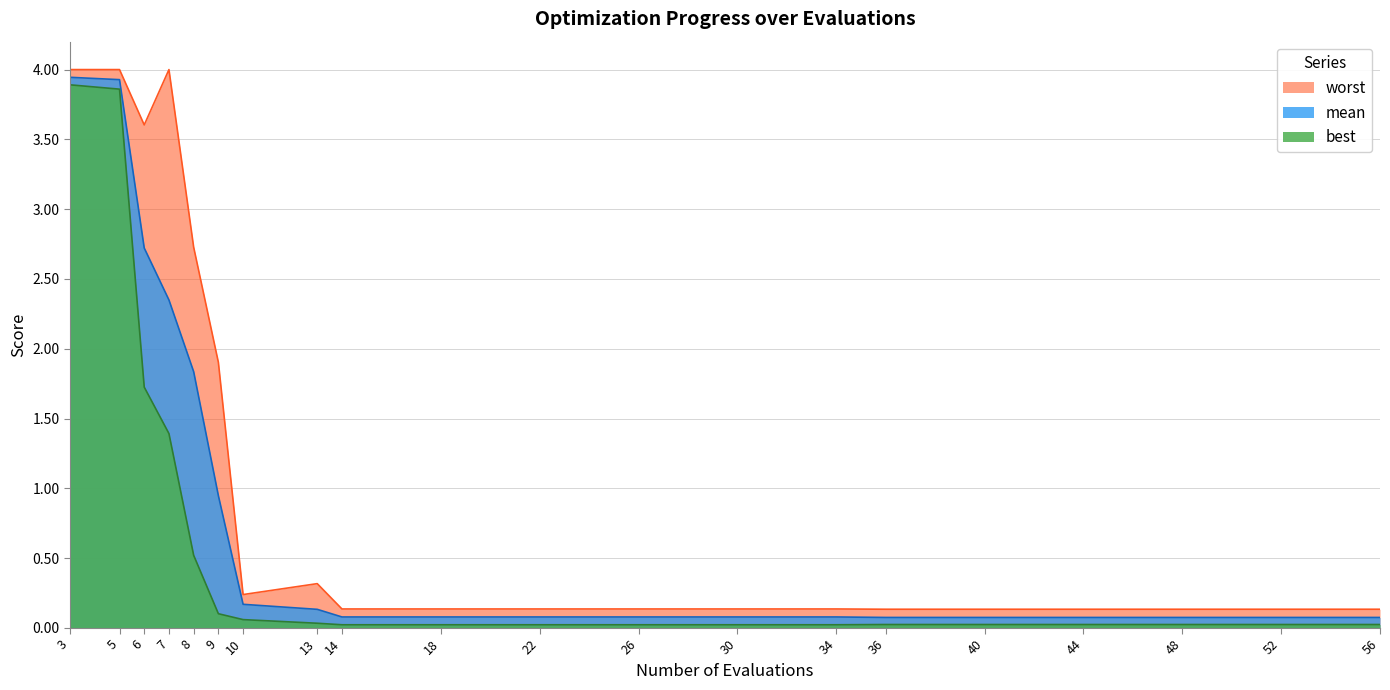

Rank the series by their average value, from highest to lowest.

worst, mean, best